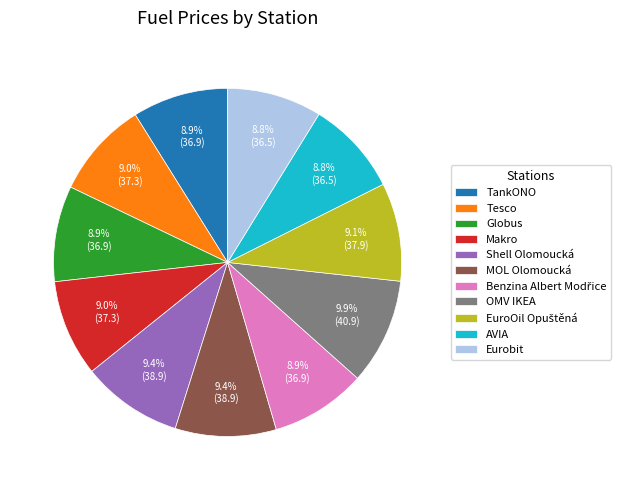

Is the sum of Eurobit and Globus greater than half?

No